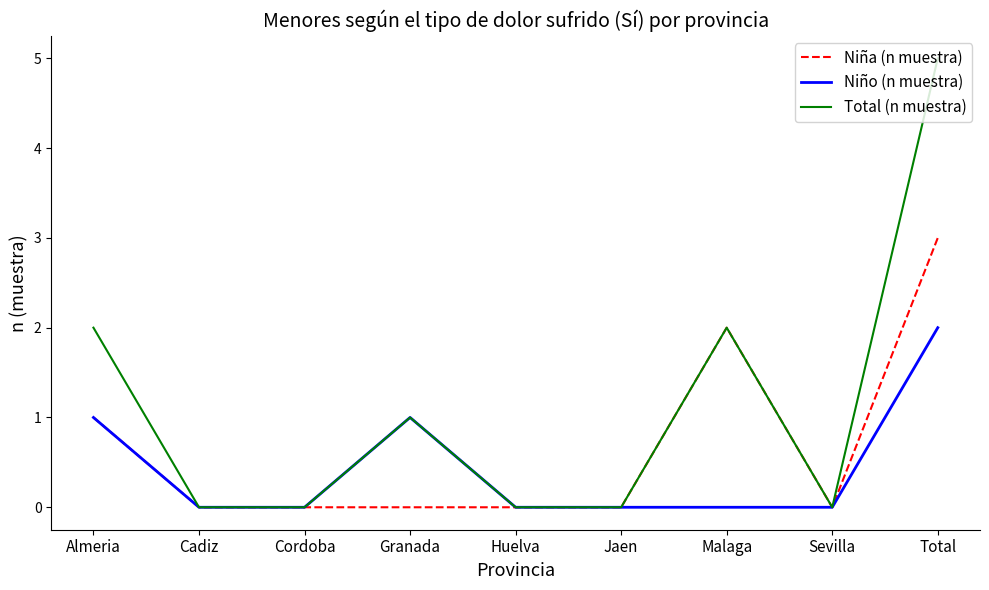

What is the difference between the highest and lowest values at Total?

3